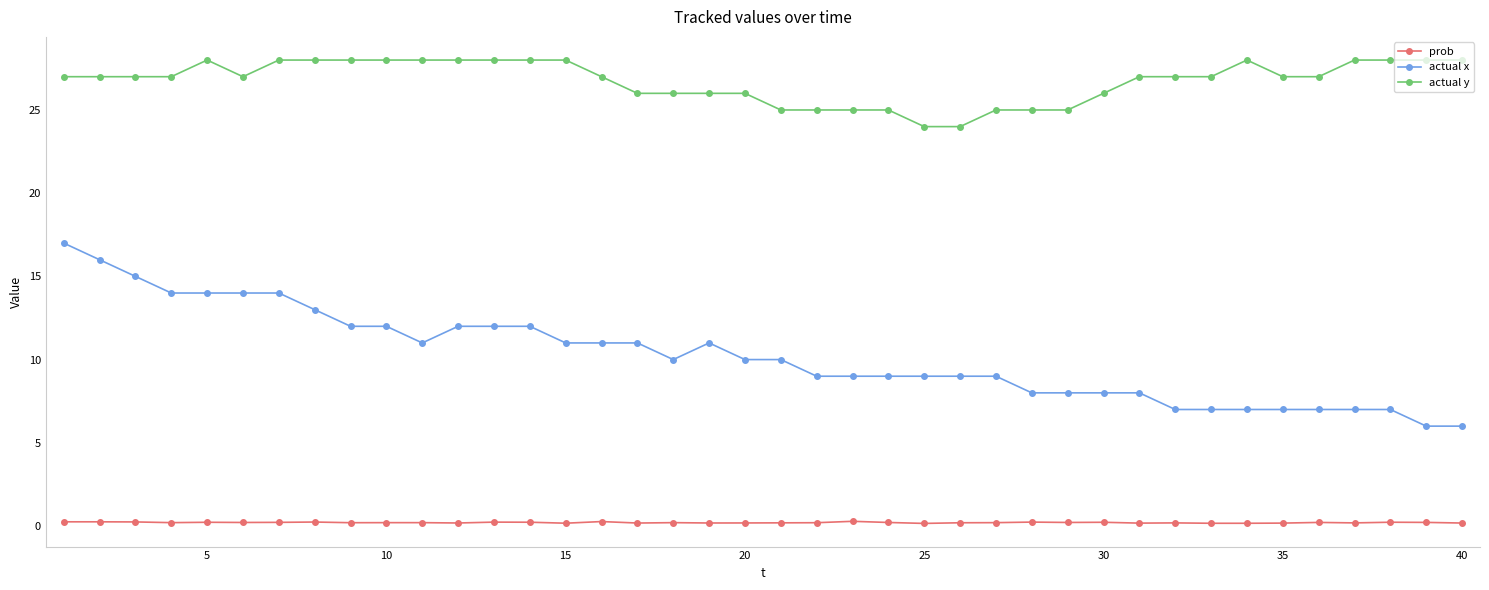

True or false: prob has more than 0 points higher than both neighbors.

True